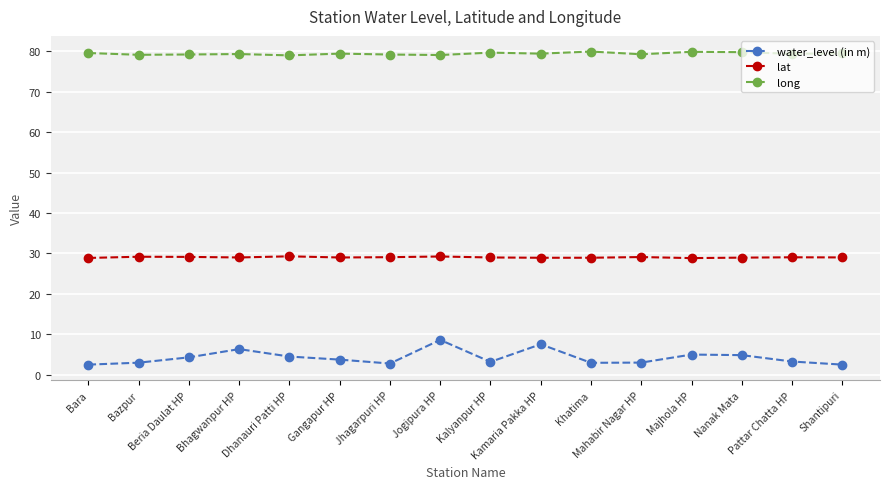

What are all the series names shown in the legend?

water_level (in m), lat, long